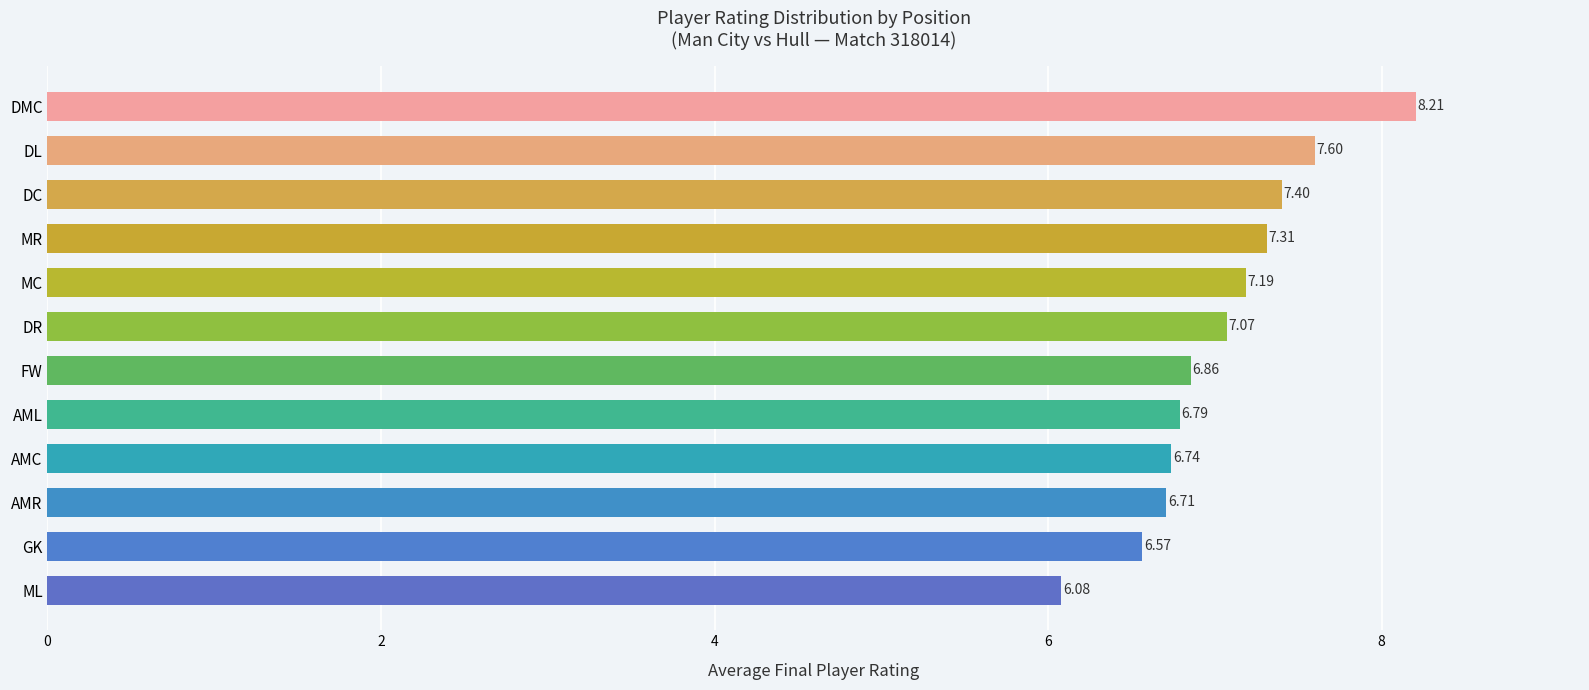

Rank the categories by value from highest to lowest.

DMC, DL, DC, MR, MC, DR, FW, AML, AMC, AMR, GK, ML